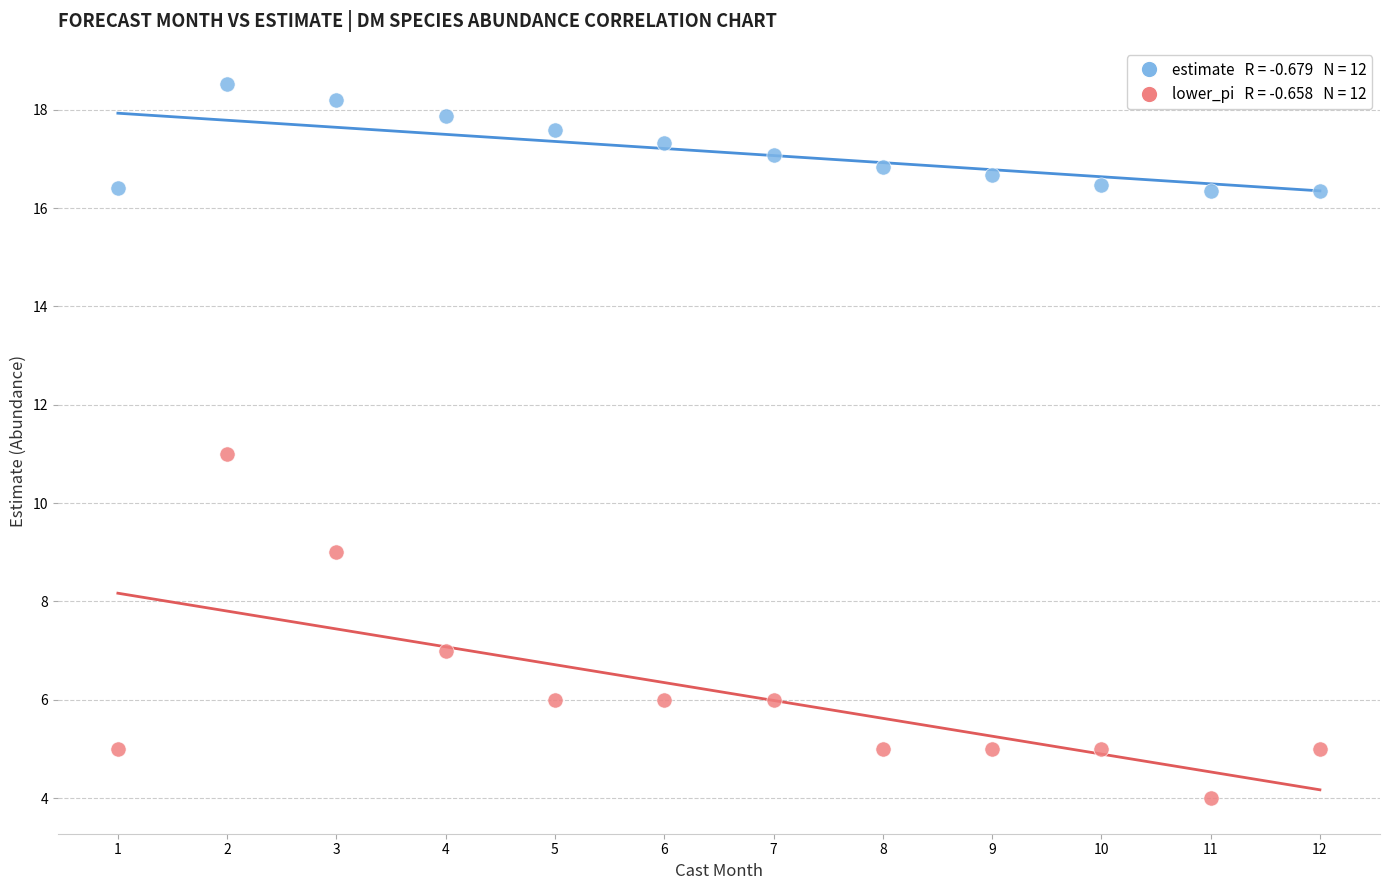

Across all data points, what is the range of X values (max minus min)?

11.0